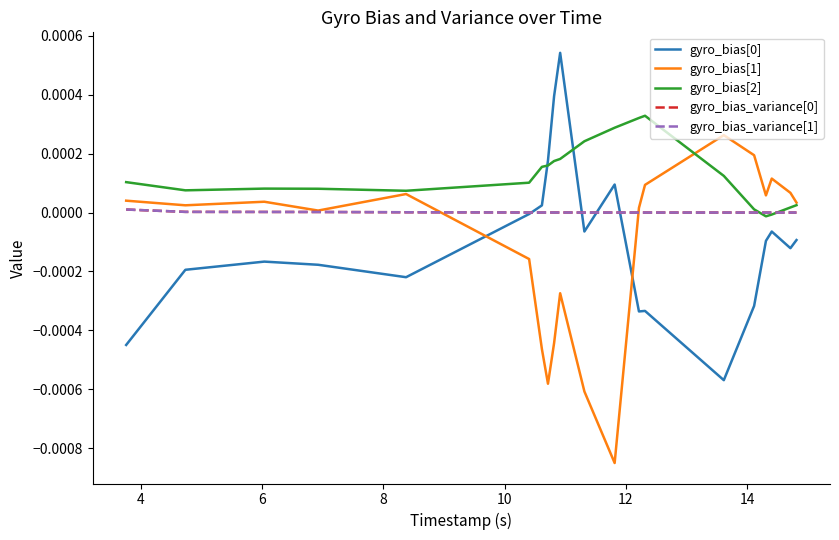

Does the chart display data point markers on the line(s)?

No